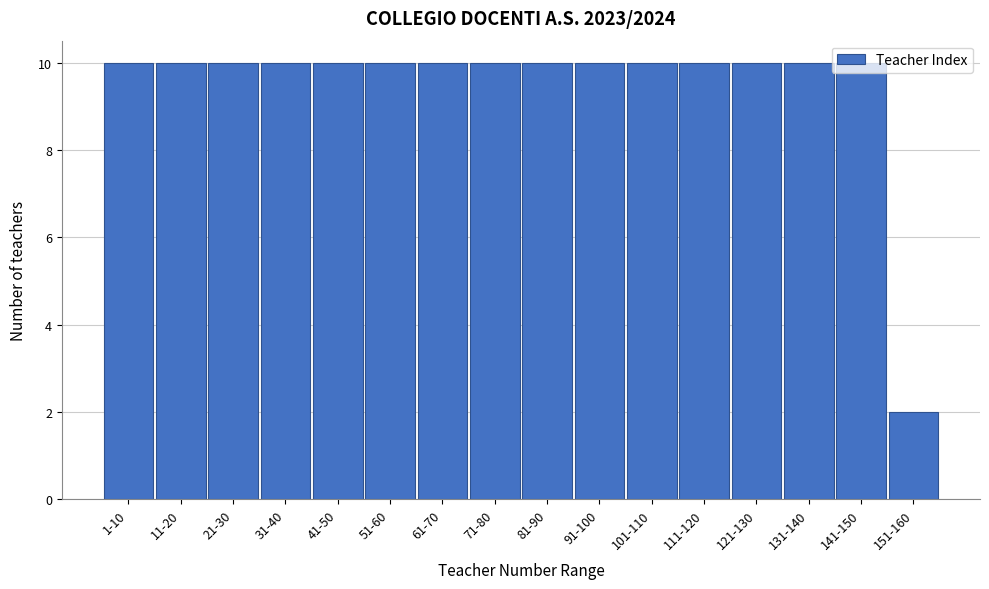

The chart shows a value of 10 at 111-120. True or false?

True